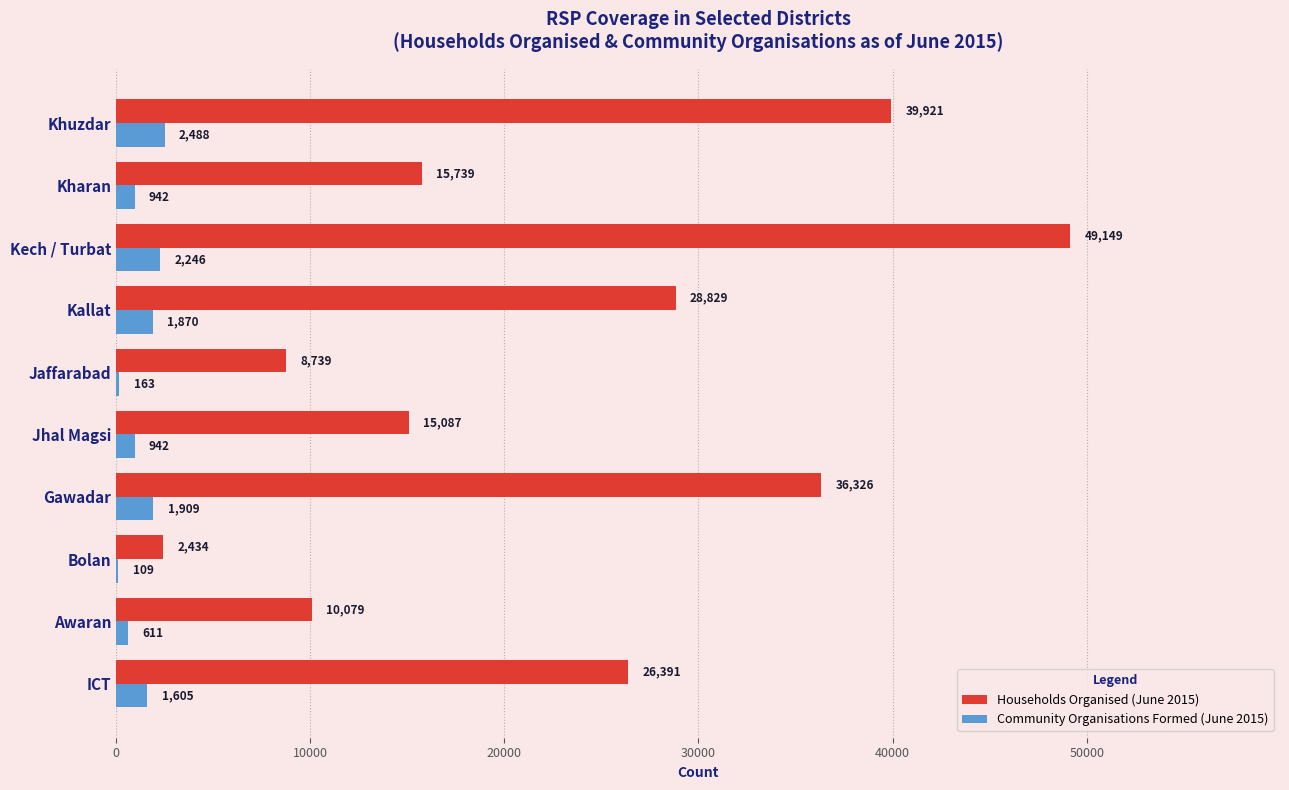

Rank the series by their maximum value, from lowest to highest.

Community Organisations Formed (June 2015), Households Organised (June 2015)